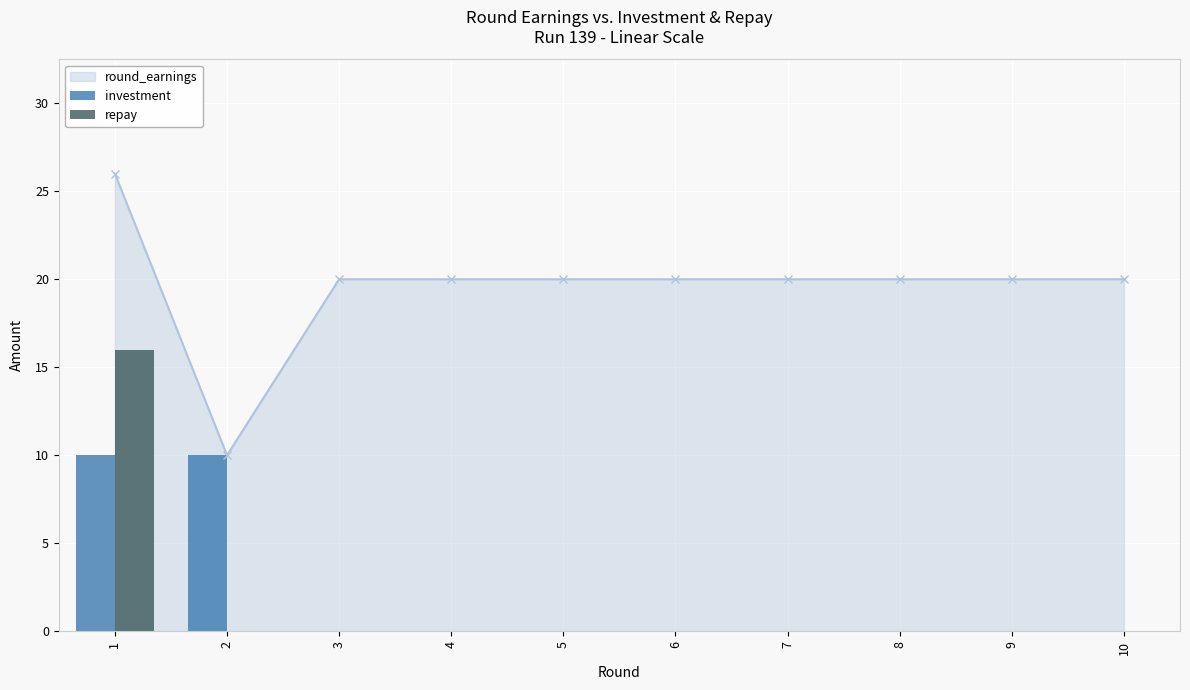

What value does the repay series have at 1, to the nearest 10?

20